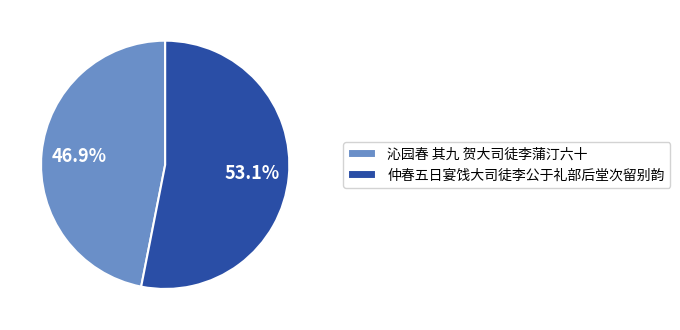

Which has a higher value, 仲春五日宴饯大司徒李公于礼部后堂次留别韵 or 沁园春 其九 贺大司徒李蒲汀六十?

仲春五日宴饯大司徒李公于礼部后堂次留别韵